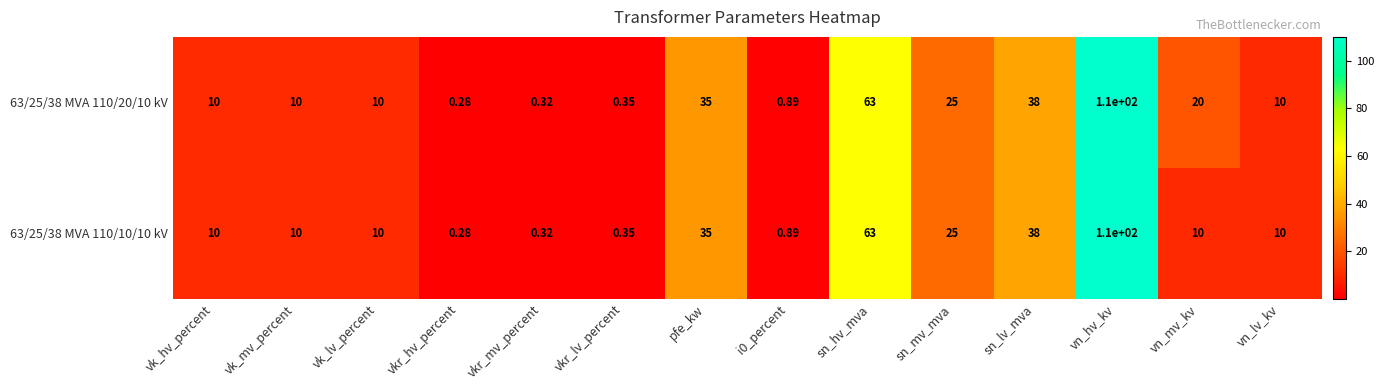

At which category is the sum across all series the highest?

vn_hv_kv